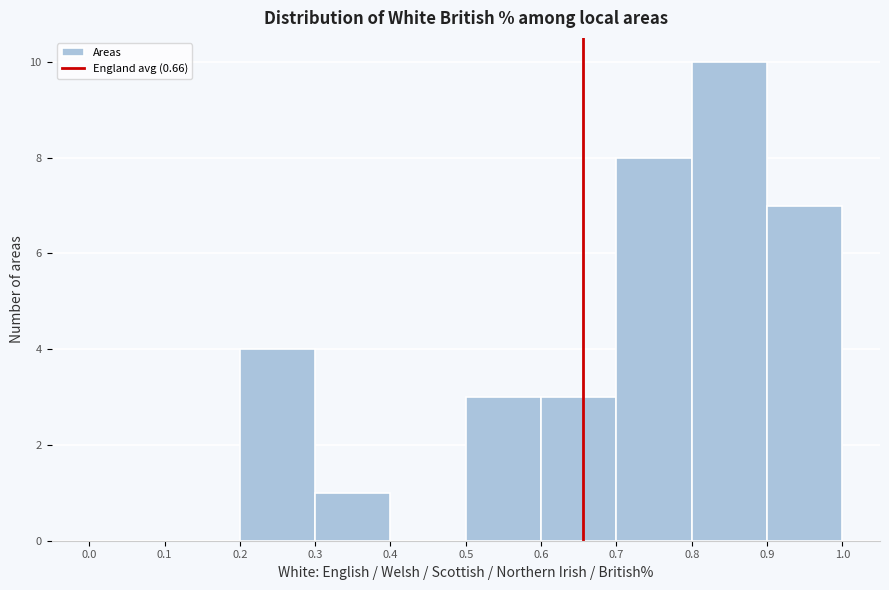

Over which range of the x-axis is the bar tallest?

0.8 to 0.9